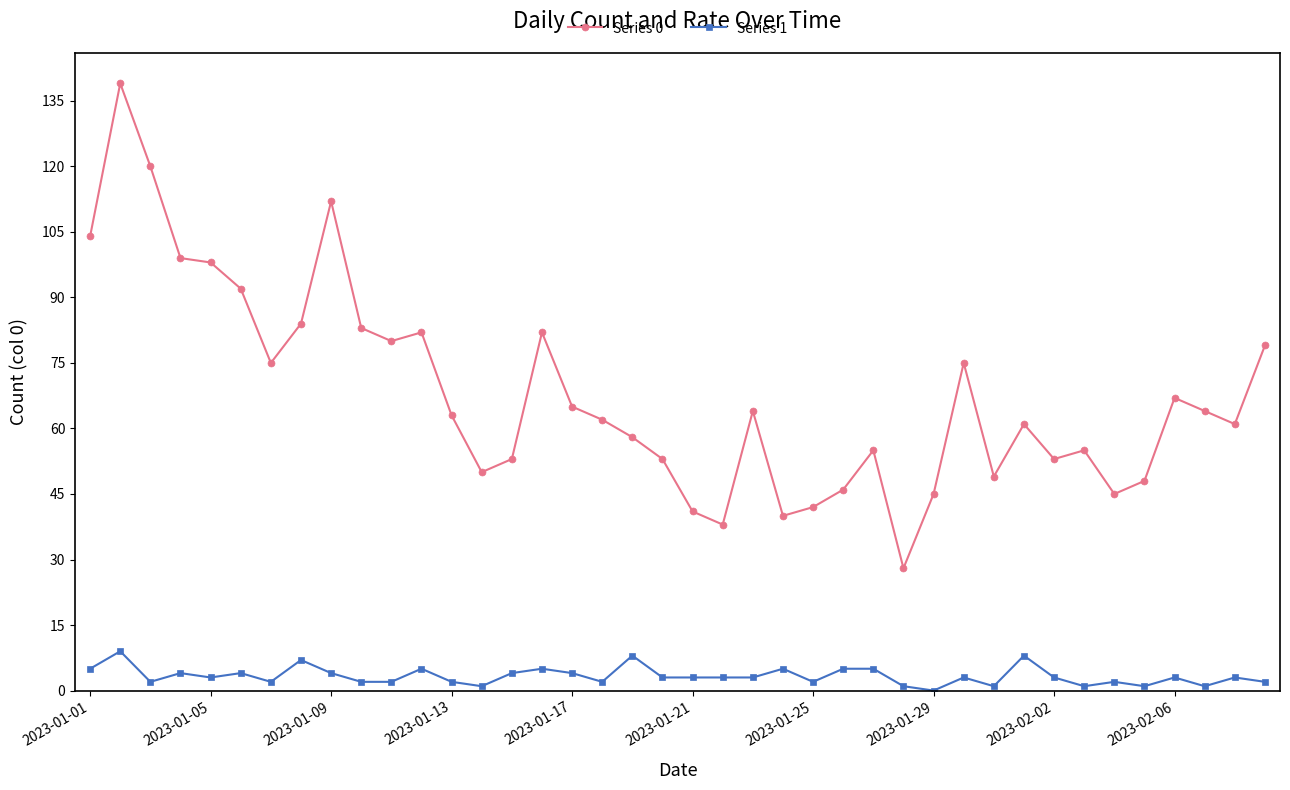

List the series in order of their overall mean, lowest first.

Series 1, Series 0